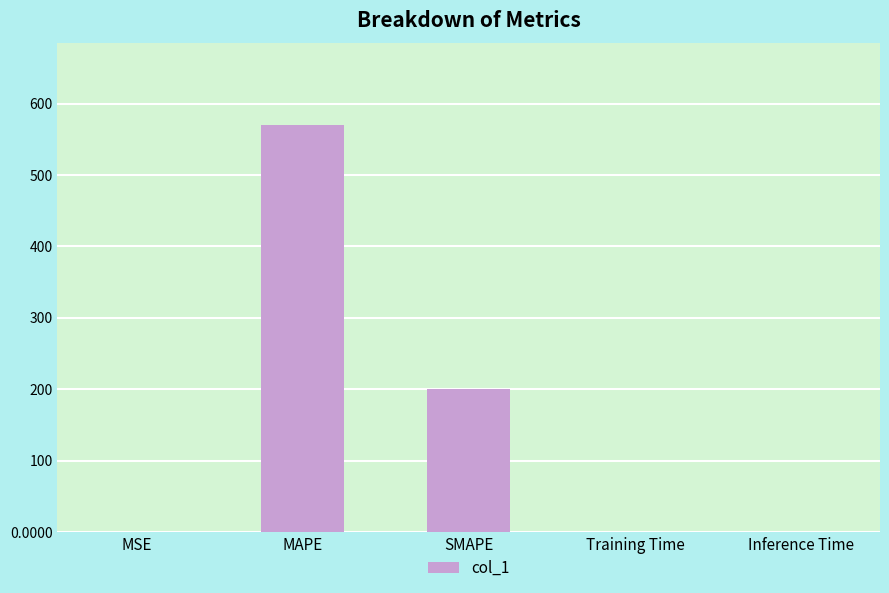

What is the change in value from MAPE to Training Time?

-570.1